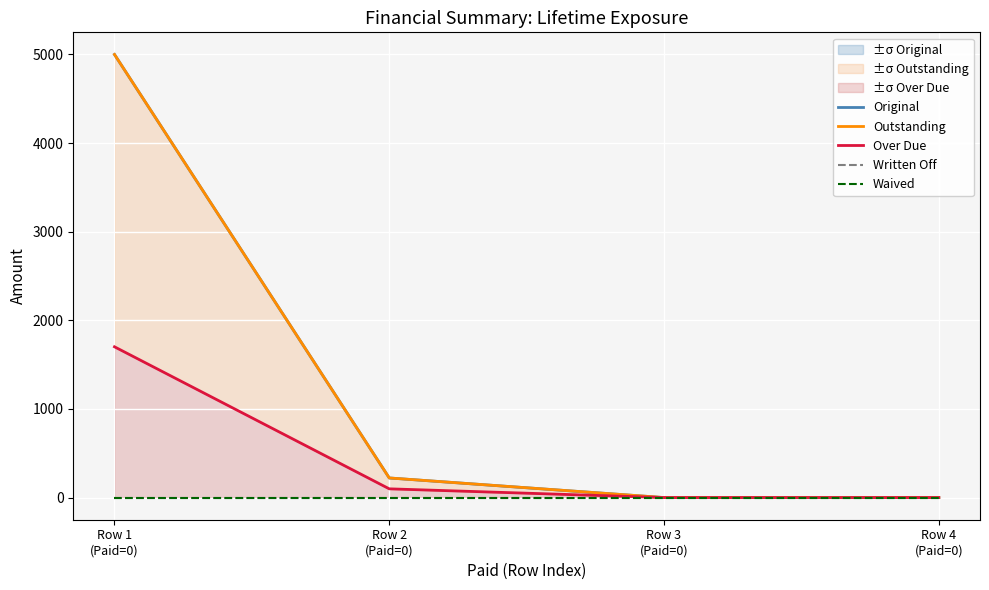

At which category is the sum across all series the highest?

Row 1
(Paid=0)